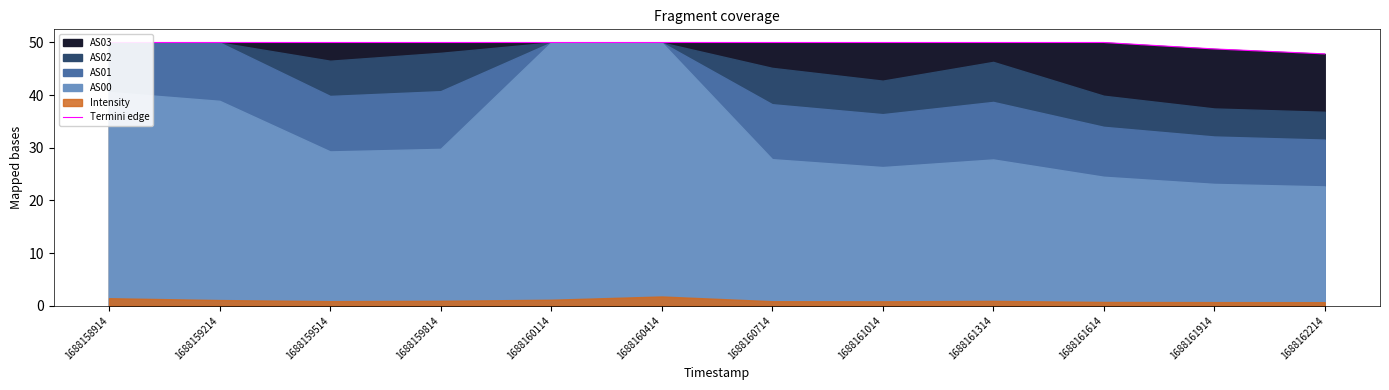

Where is the data nearest to the value 48?

1688162214